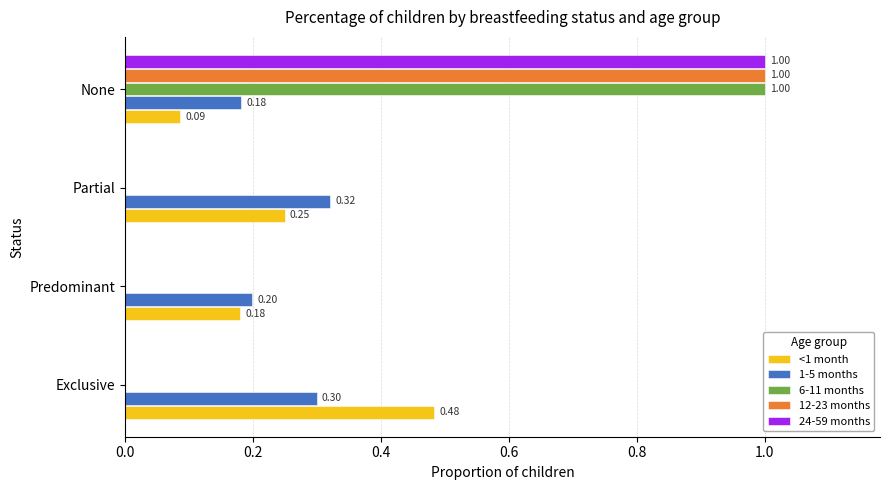

Between Exclusive and Predominant, which series saw the biggest shift?

<1 month